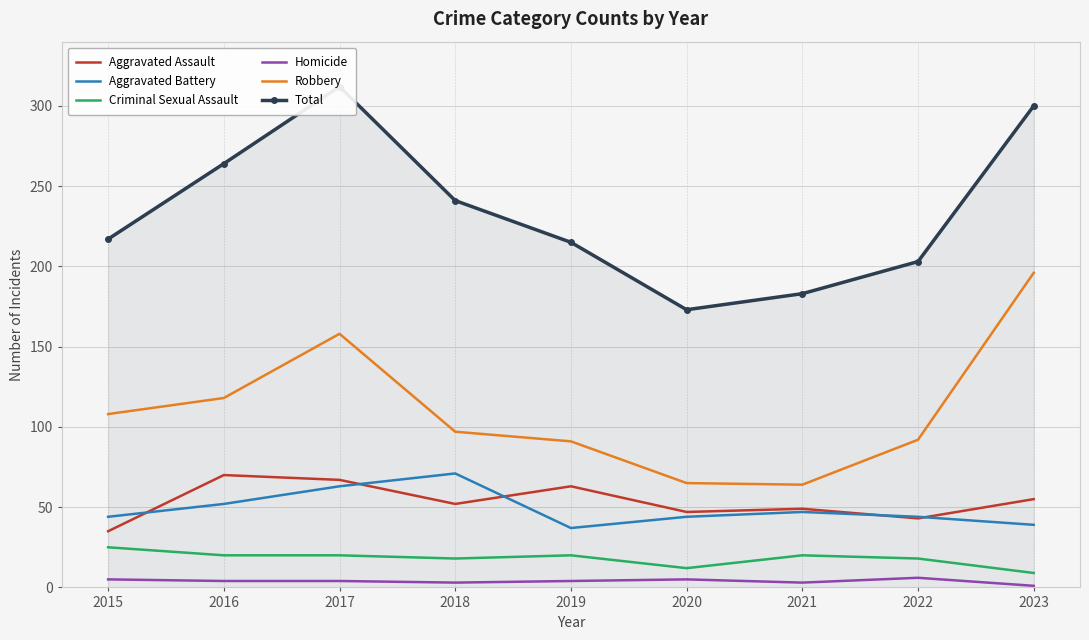

The value of Aggravated Assault at 2020 is 47. True or false?

True